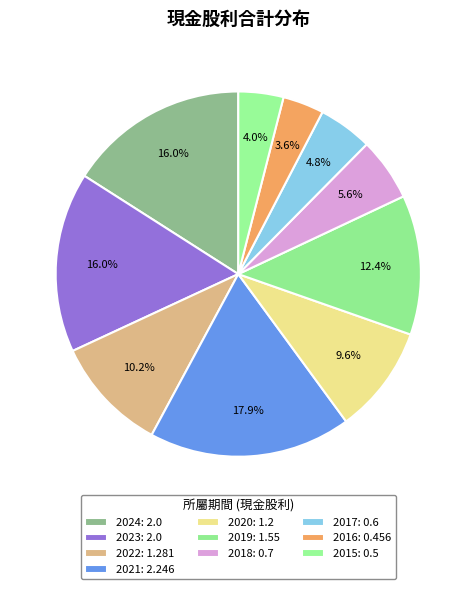

Count the number of slices in the pie.

10